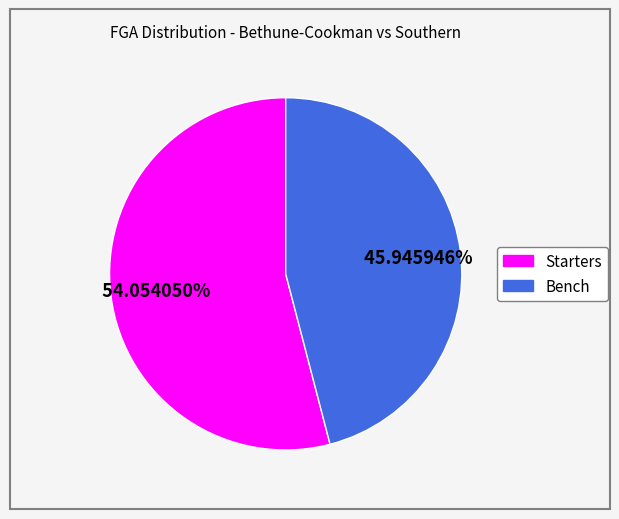

Is there any slice that represents more than half of the pie?

Yes